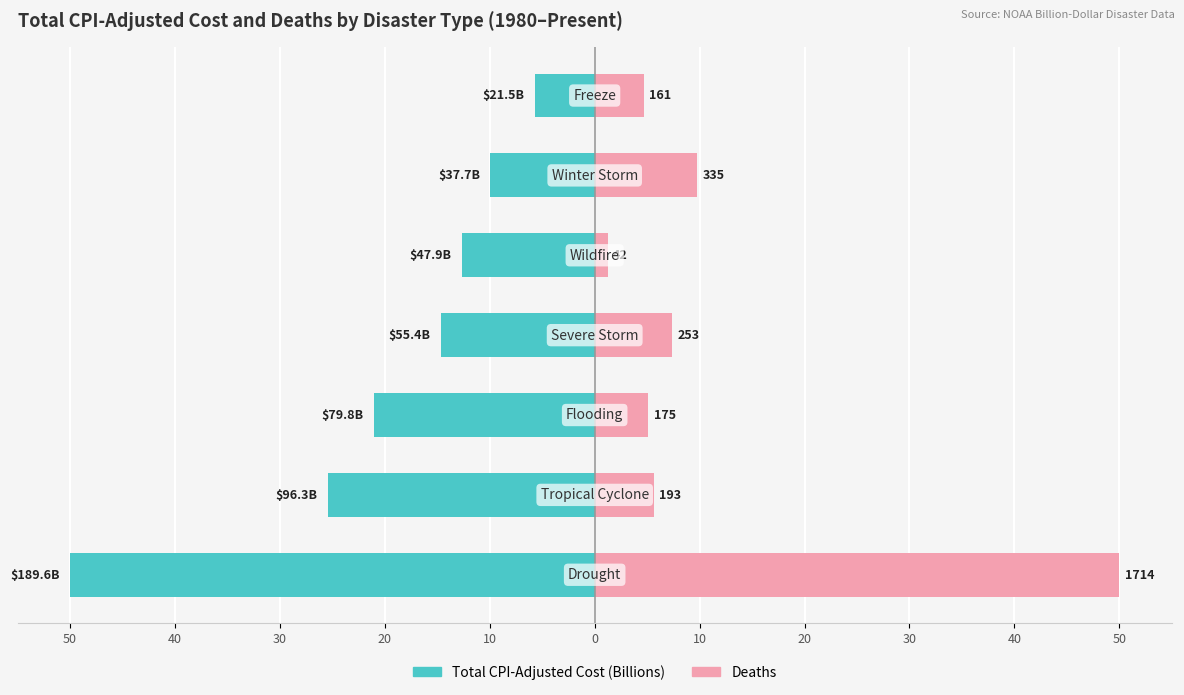

Rank the series by their maximum value, from highest to lowest.

Deaths, Total CPI-Adjusted Cost (Billions)